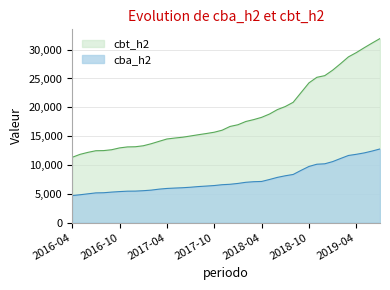

The value of cbt_h2 at 2019-07 is 31934.4. True or false?

True